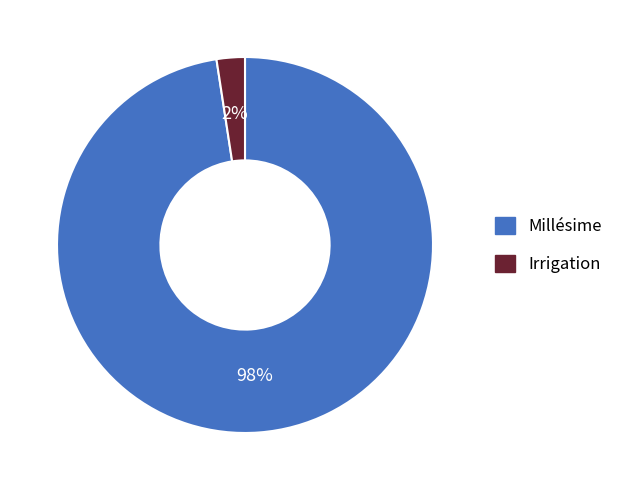

To the nearest percent, what percentage of the pie is Irrigation?

2%